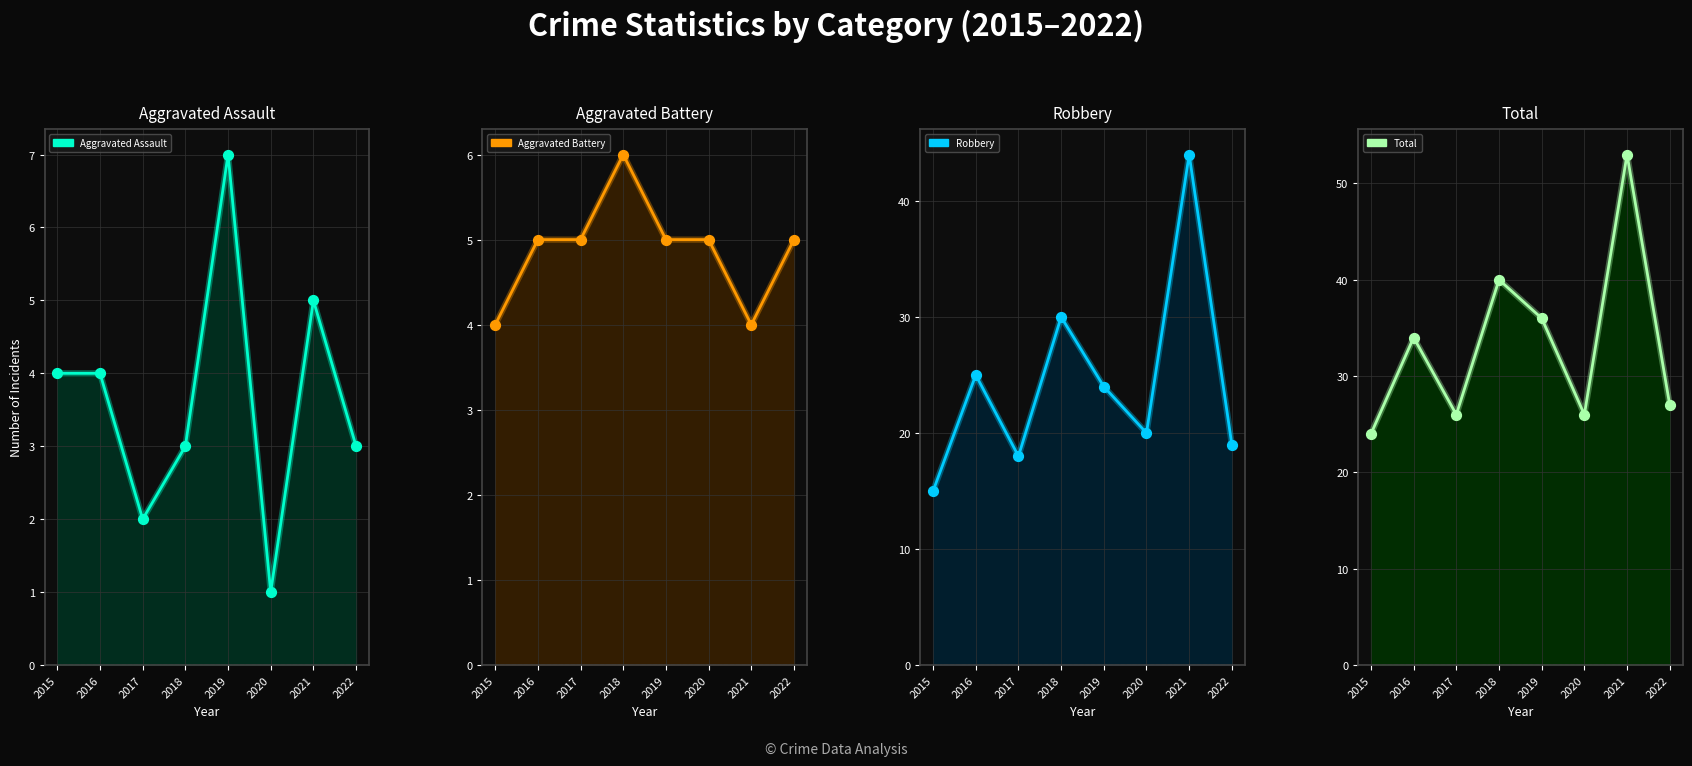

Which series has the largest Y range (max minus min)?

Robbery